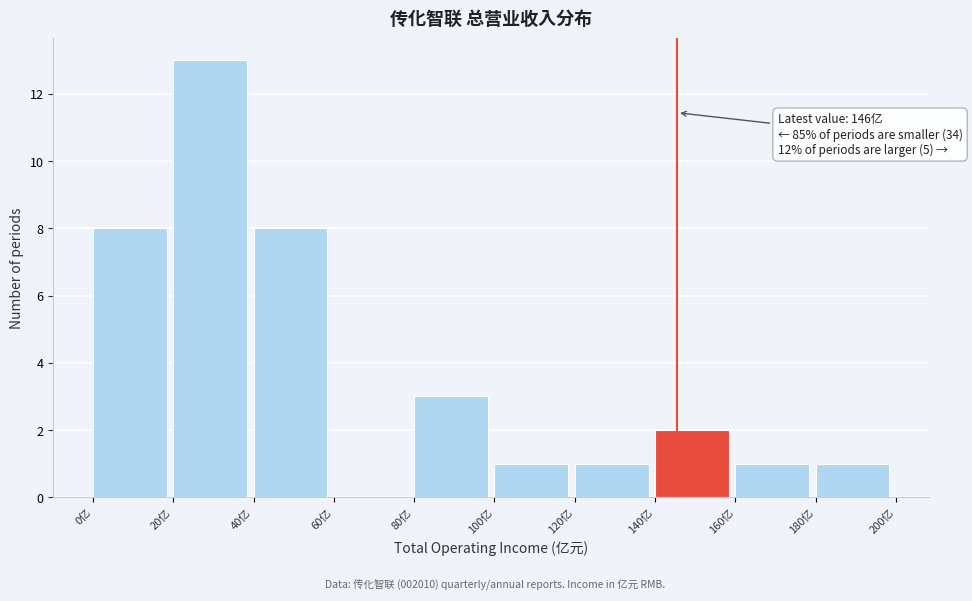

Which range on the x-axis has the tallest bar?

20 to 40